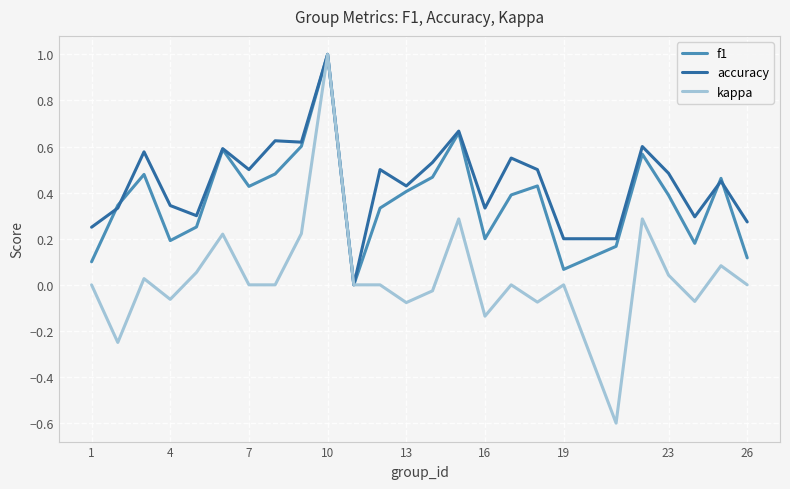

What is the highest value of the accuracy series?

1.0